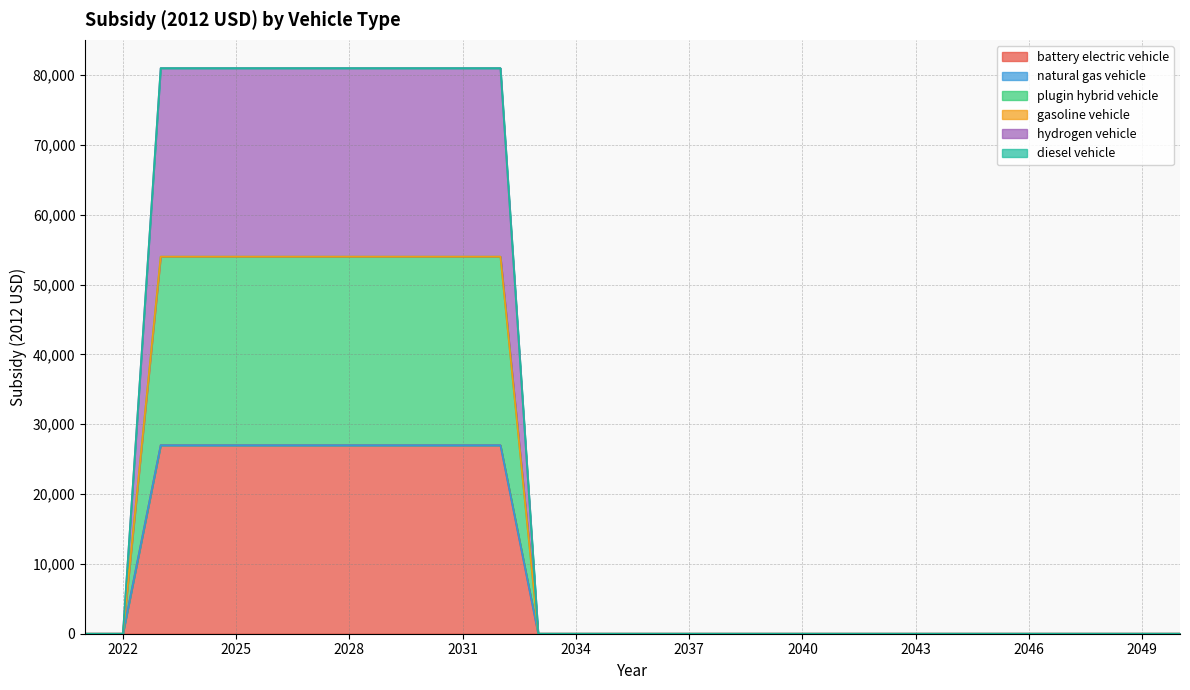

True or false: hydrogen vehicle and plugin hybrid vehicle cross at least once.

False